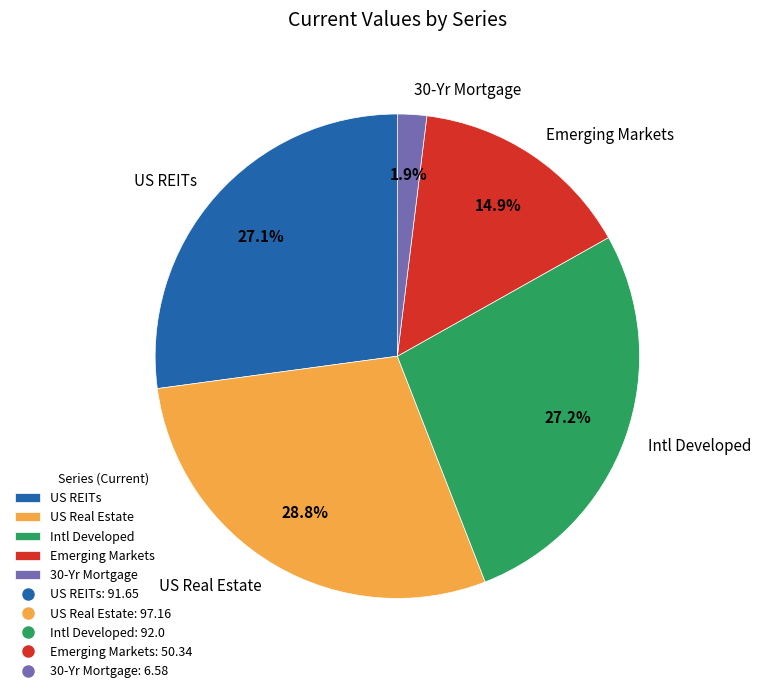

What percentage is the US REITs slice, to the nearest percent?

27%